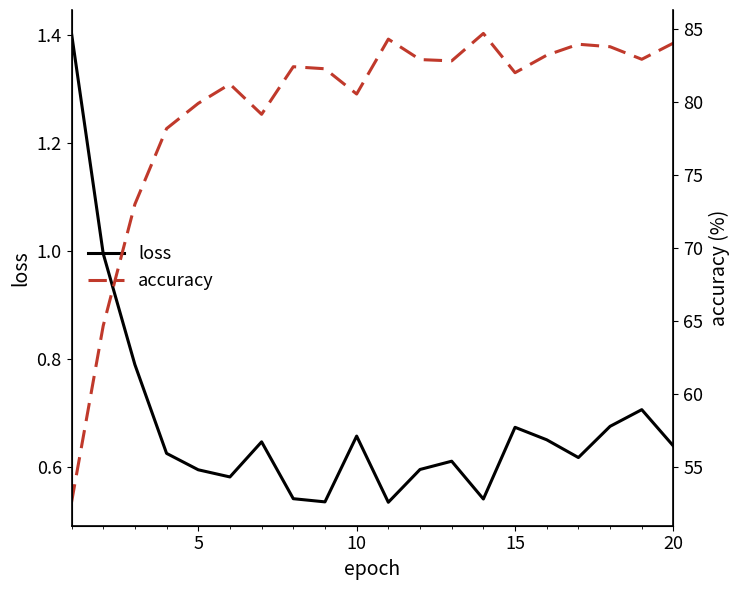

What is the lowest value of the loss series?

0.5